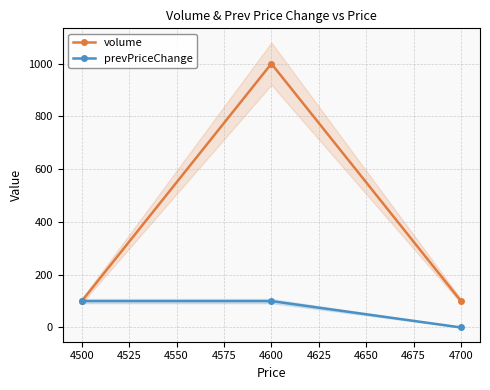

How many lines are shown in the chart?

2